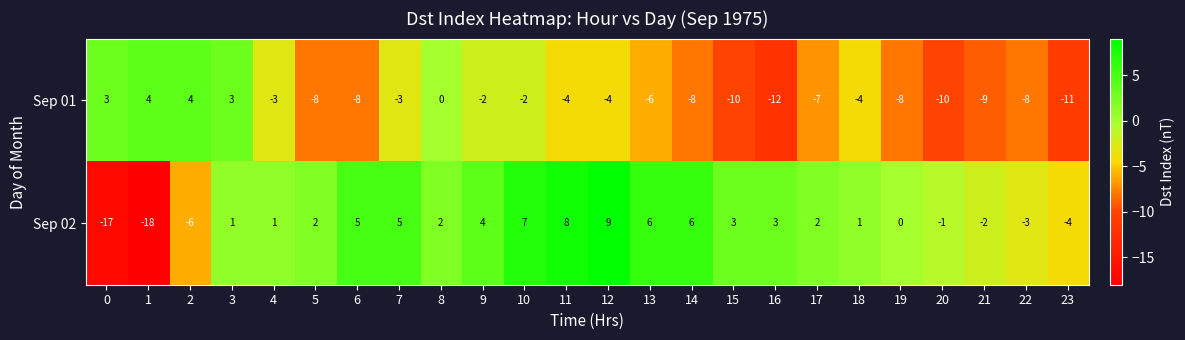

What is the difference between the highest and lowest values at 5?

10